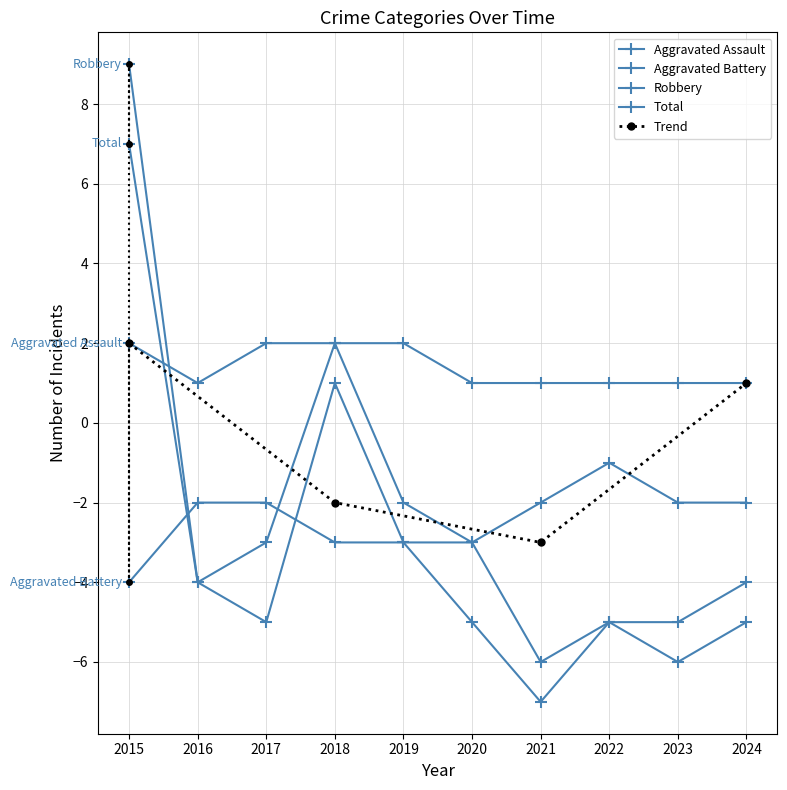

Reading left to right, list all the values displayed in this chart.

Aggravated Assault: 2015=2	2016=1	2017=2	2018=2	2019=2	2020=1	2021=1	2022=1	2023=1	2024=1
Aggravated Battery: 2015=-4	2016=-2	2017=-2	2018=-3	2019=-3	2020=-3	2021=-2	2022=-1	2023=-2	2024=-2
Robbery: 2015=9	2016=-4	2017=-3	2018=2	2019=-2	2020=-3	2021=-6	2022=-5	2023=-5	2024=-4
Total: 2015=7	2016=-4	2017=-5	2018=1	2019=-3	2020=-5	2021=-7	2022=-5	2023=-6	2024=-5